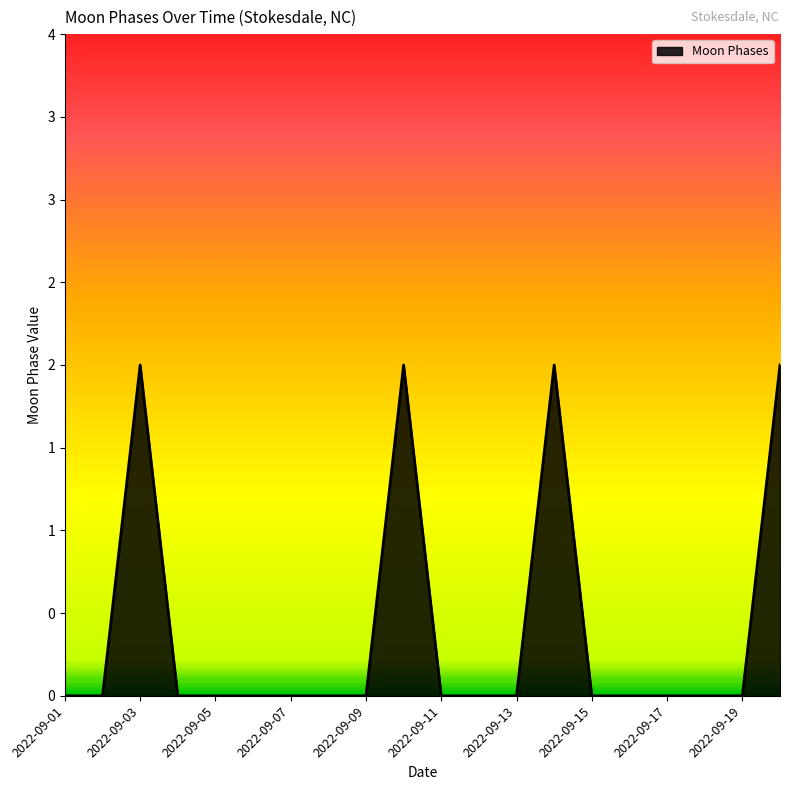

Rank the categories by value from lowest to highest.

2022-09-01, 2022-09-02, 2022-09-04, 2022-09-05, 2022-09-06, 2022-09-07, 2022-09-08, 2022-09-09, 2022-09-11, 2022-09-12, 2022-09-13, 2022-09-15, 2022-09-16, 2022-09-17, 2022-09-18, 2022-09-19, 2022-09-03, 2022-09-10, 2022-09-14, 2022-09-20